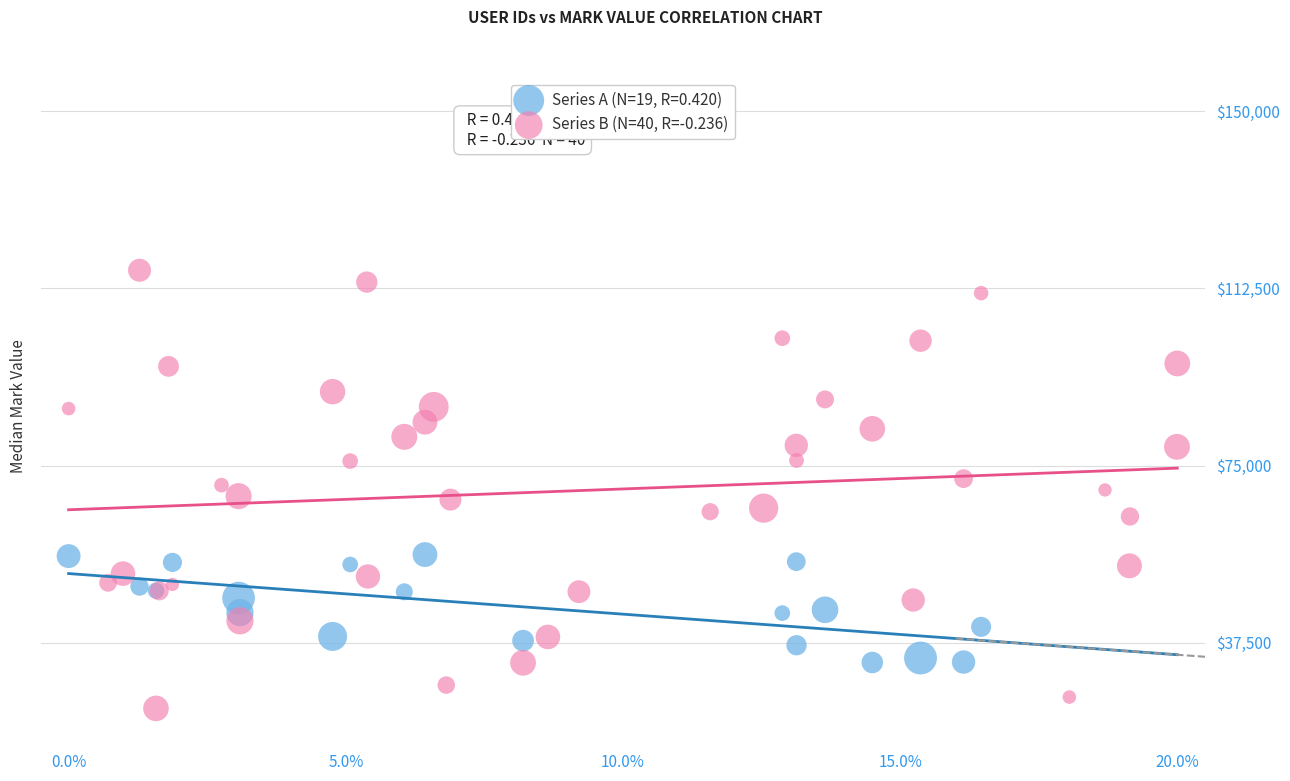

Which series contains the lowest Y value?

Series B (N=40, R=-0.236)